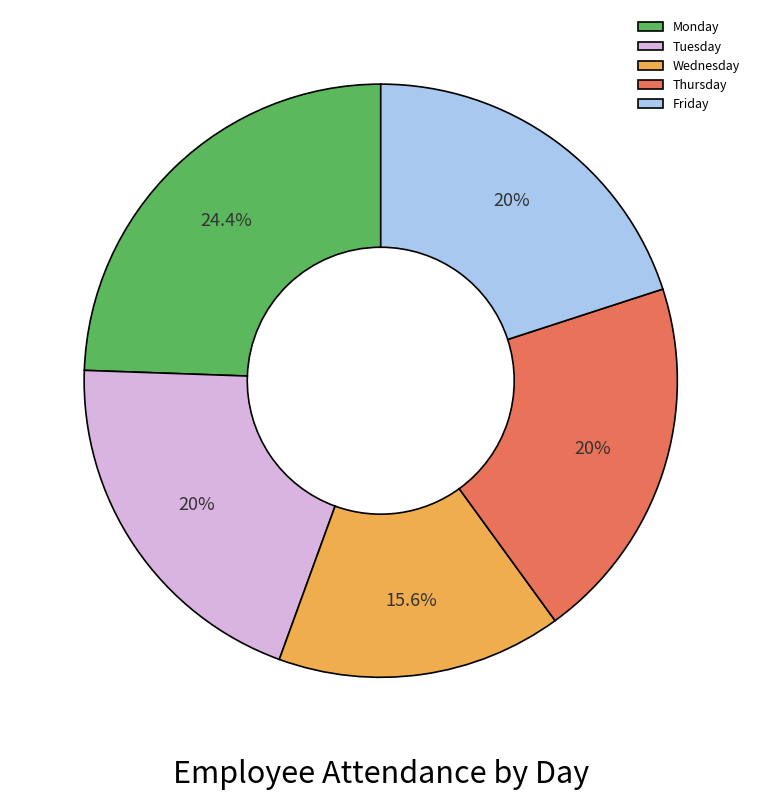

What portion of the pie excludes Monday?

75.6%